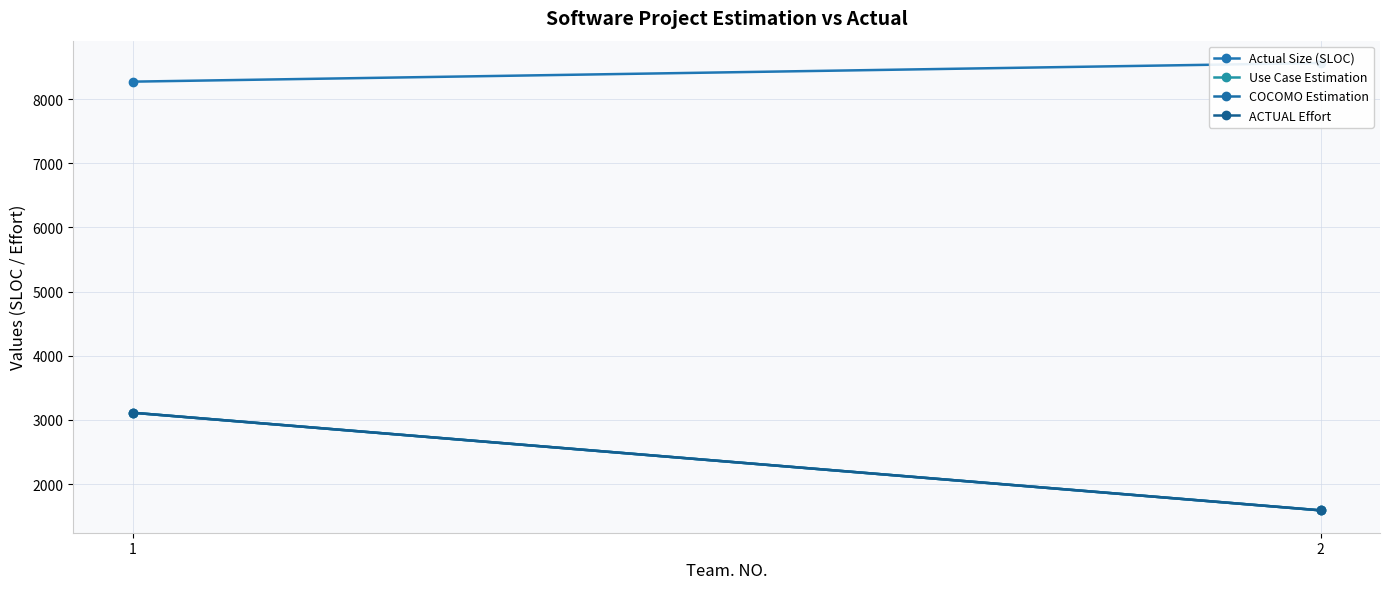

Between 2 and 1, which is larger?

2